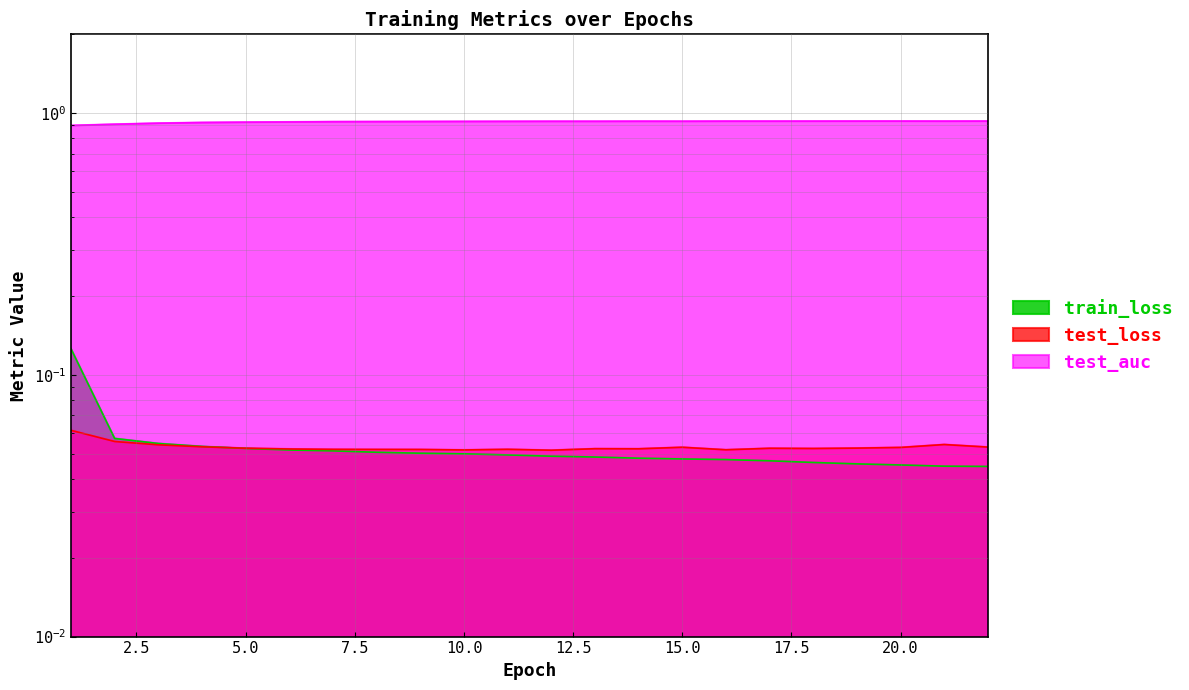

Does the chart have visible grid lines?

Yes